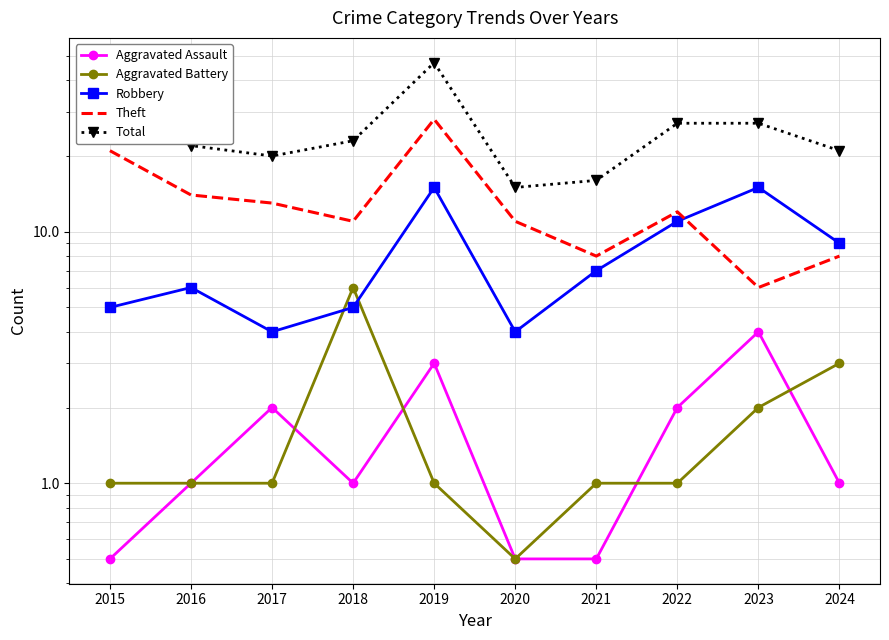

The value of Aggravated Assault at 2023 is 2.5. True or false?

False